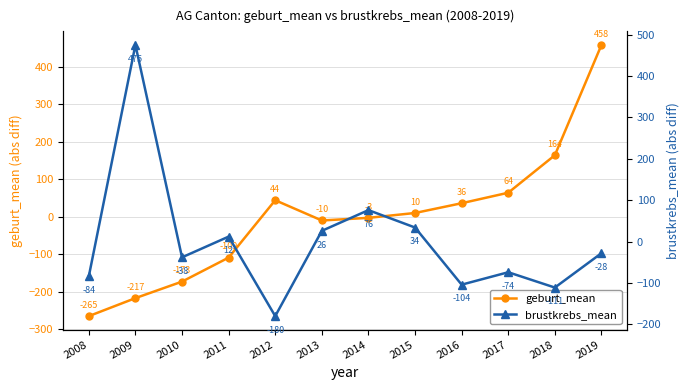

Which category has the highest value across all series?

2009